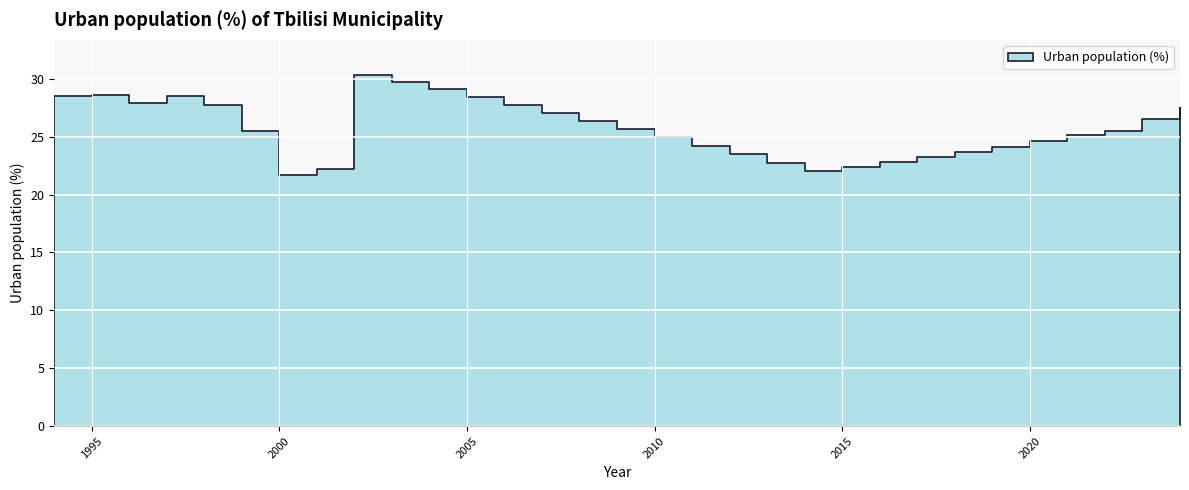

Is it true that the value at 2006 is 13.9?

False